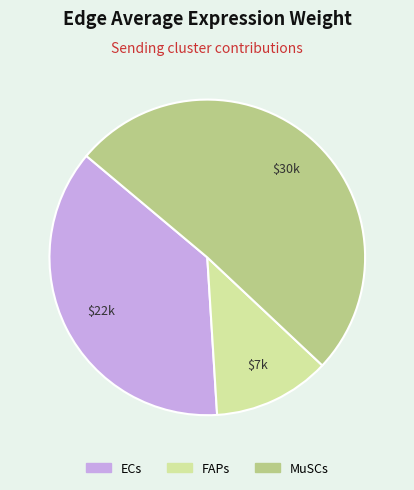

Which slice is the largest?

MuSCs